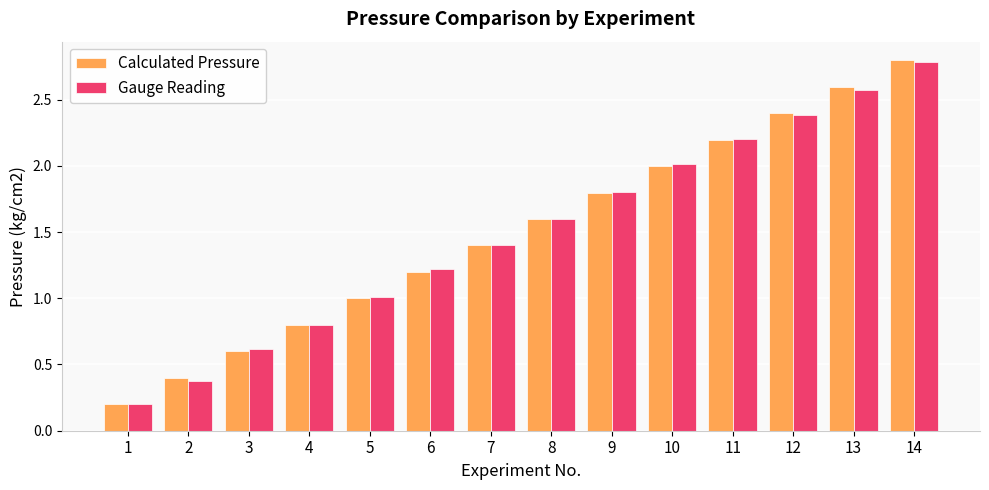

What is the total value across all series at 9?

3.6